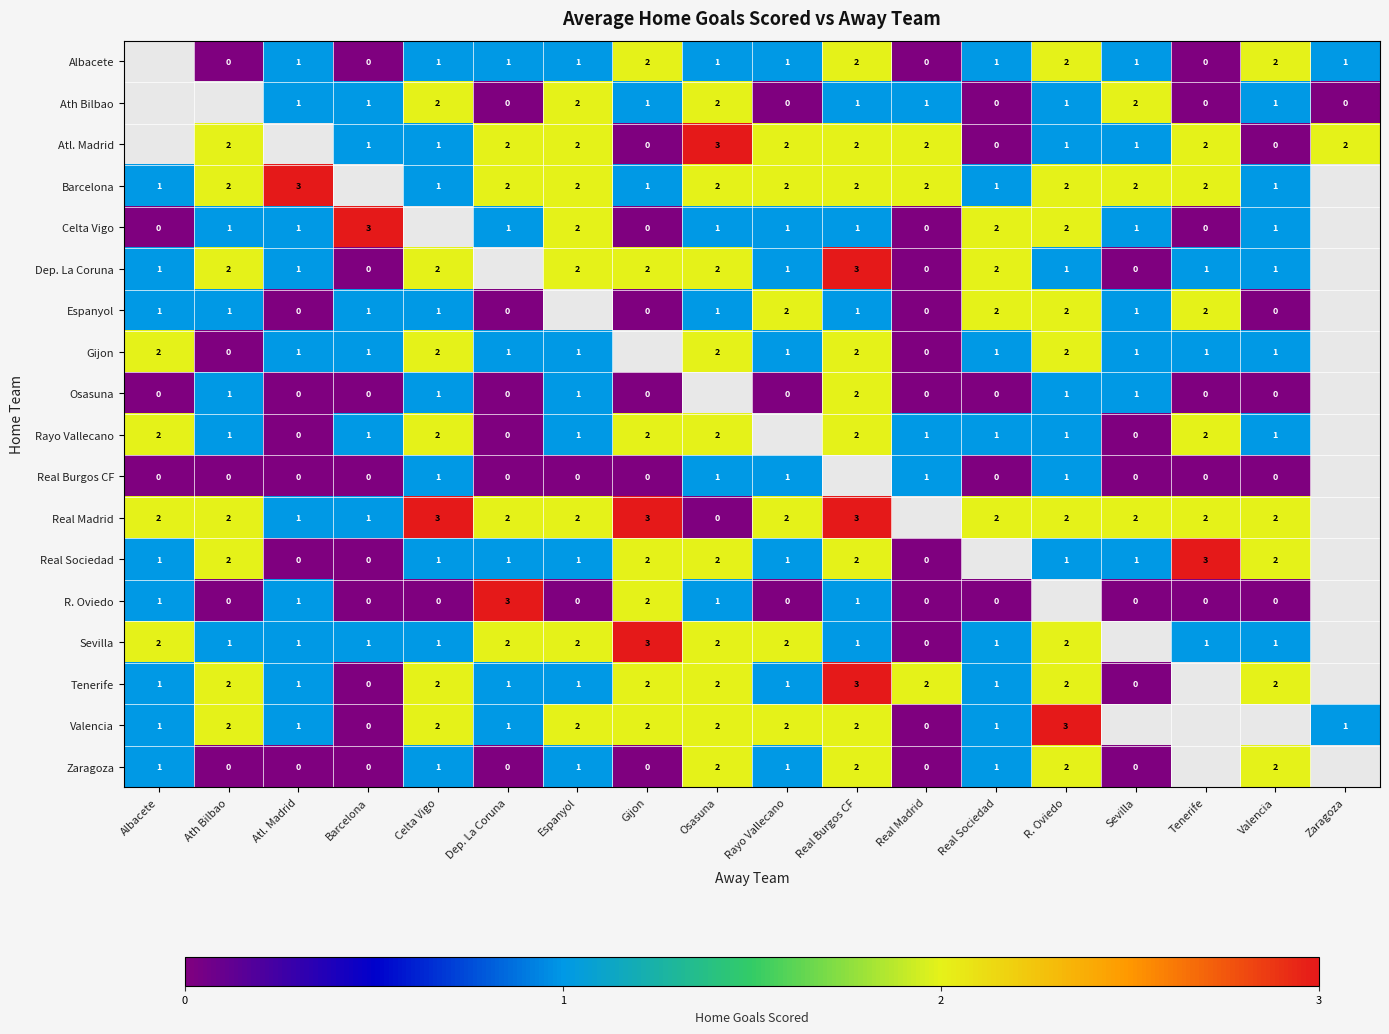

True or false: Atl. Madrid has a value of 3 at Ath Bilbao.

False